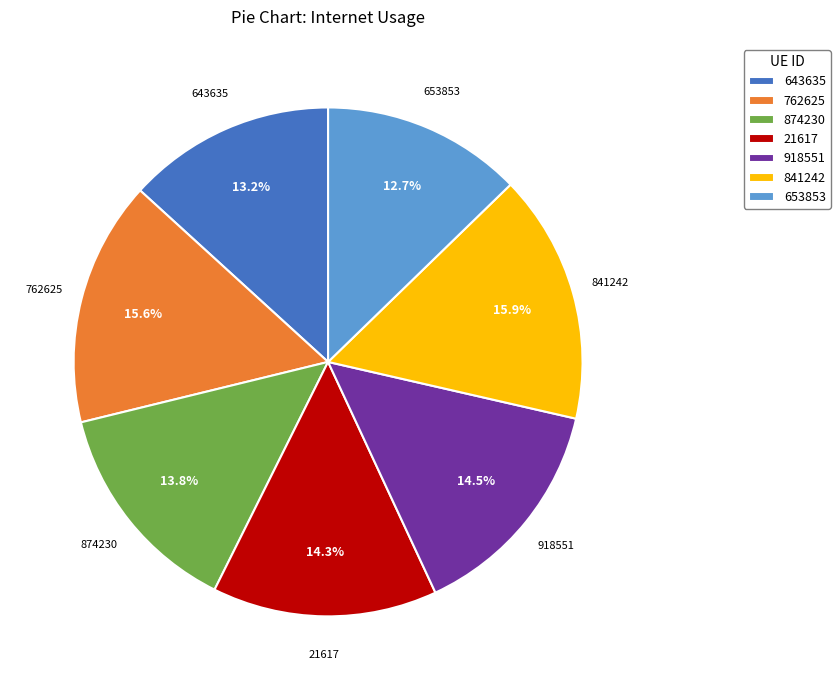

Which category has the smallest portion of the pie?

653853